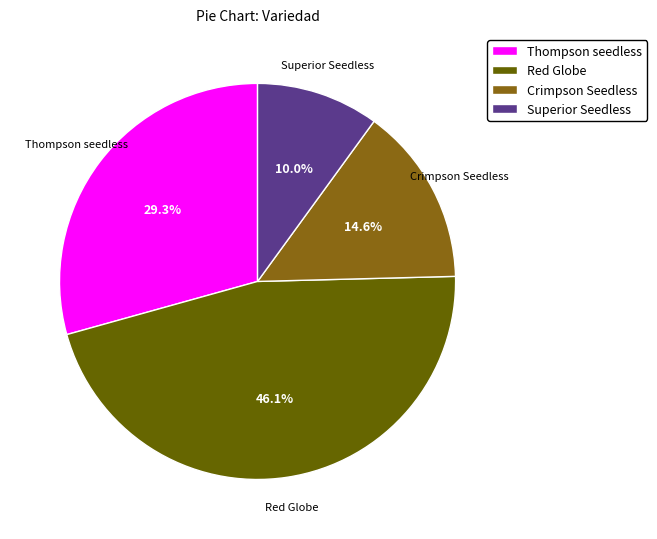

Which category has the smallest portion of the pie?

Superior Seedless